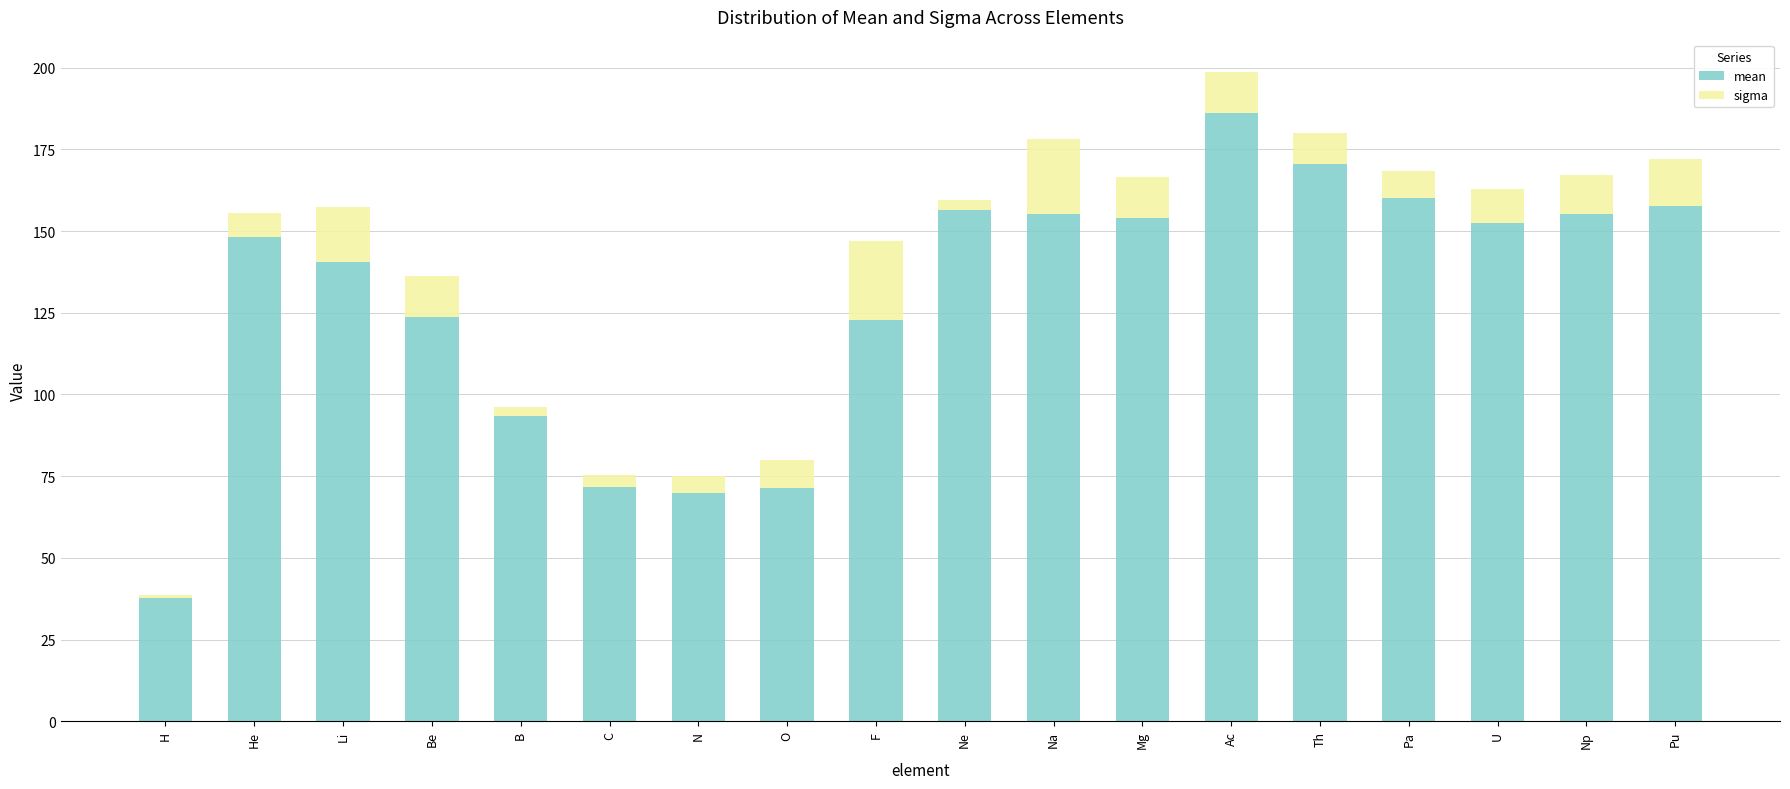

What is the approximate value of mean at H?

37.8